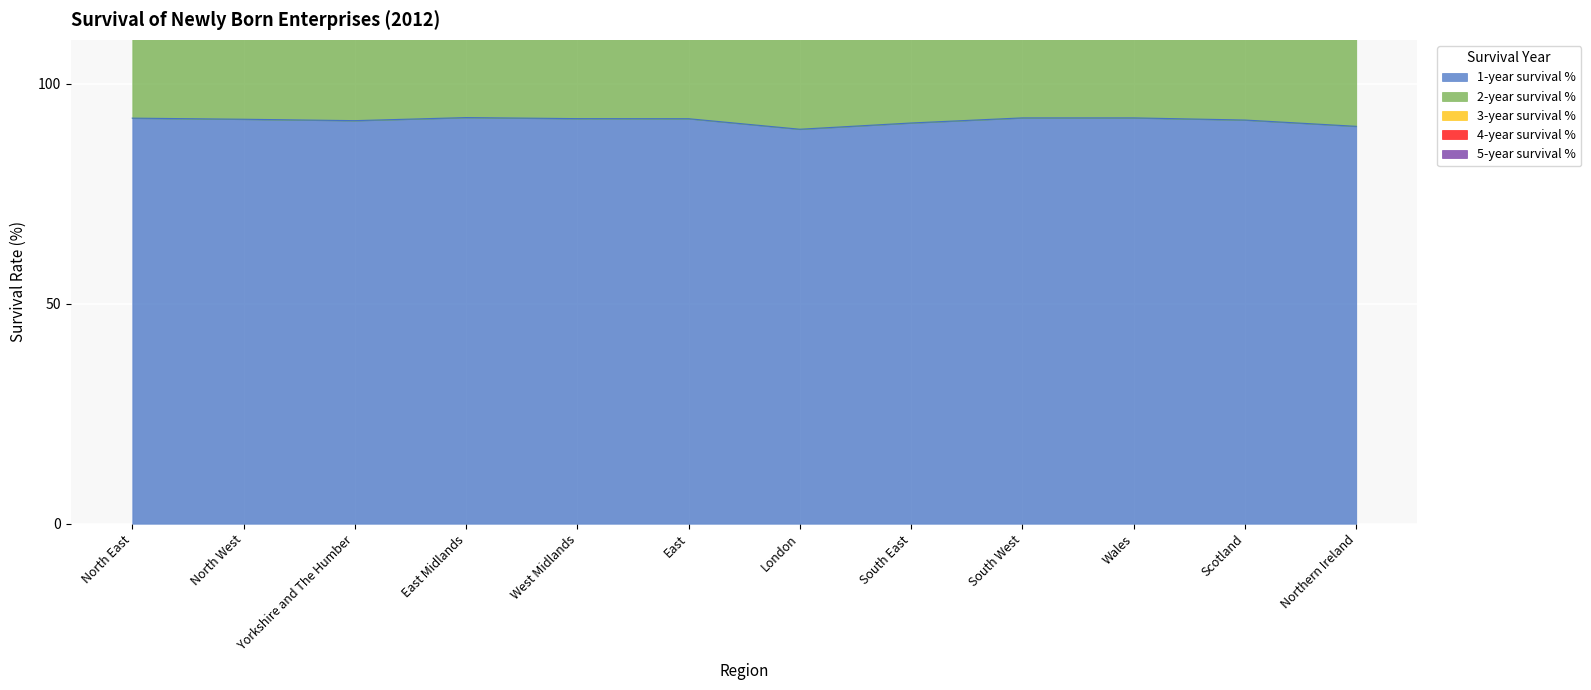

The 1-year survival % series shows 30.4 at Northern Ireland. True or false?

False